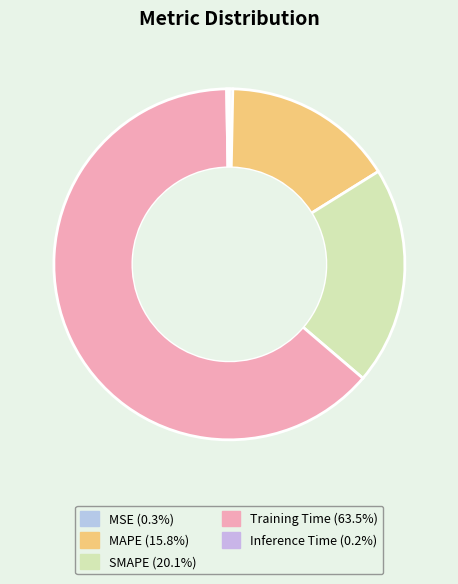

To the nearest percent, what is the difference between the largest and smallest slice percentages?

63%